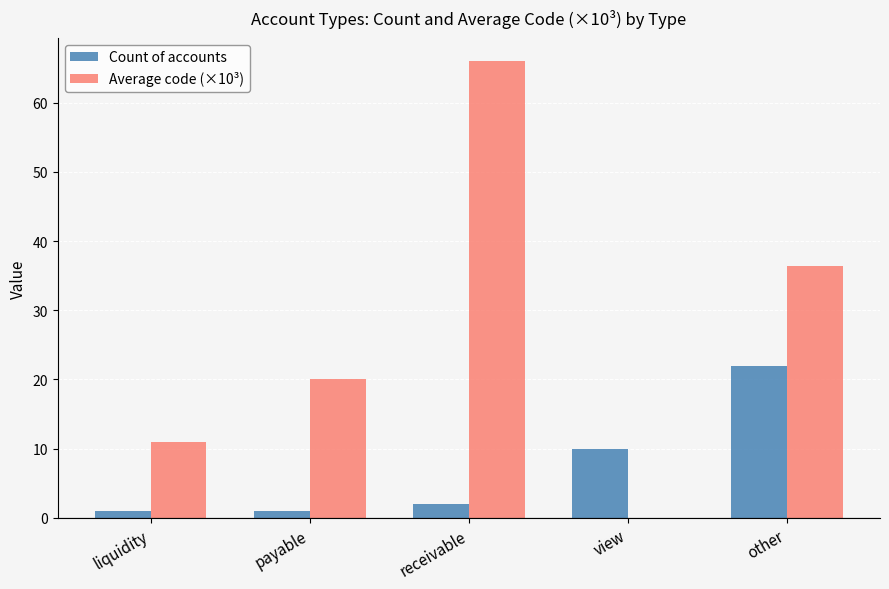

How many series are shown in this chart?

2